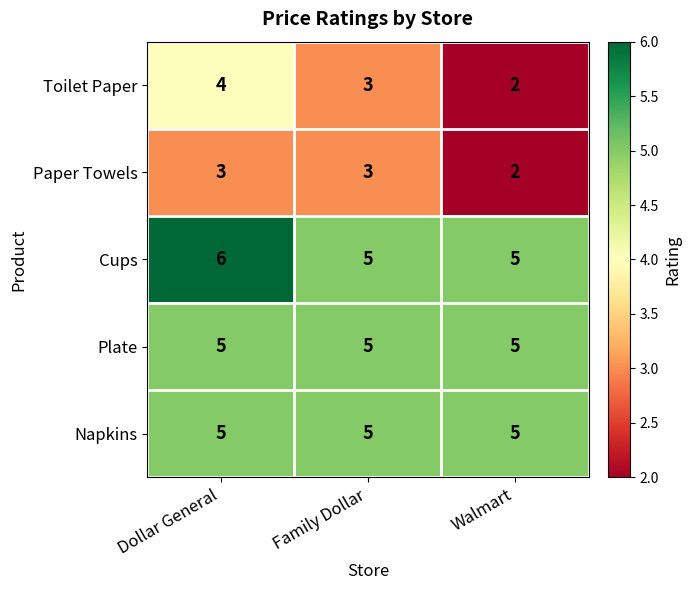

The value of Paper Towels at Family Dollar is 4. True or false?

False